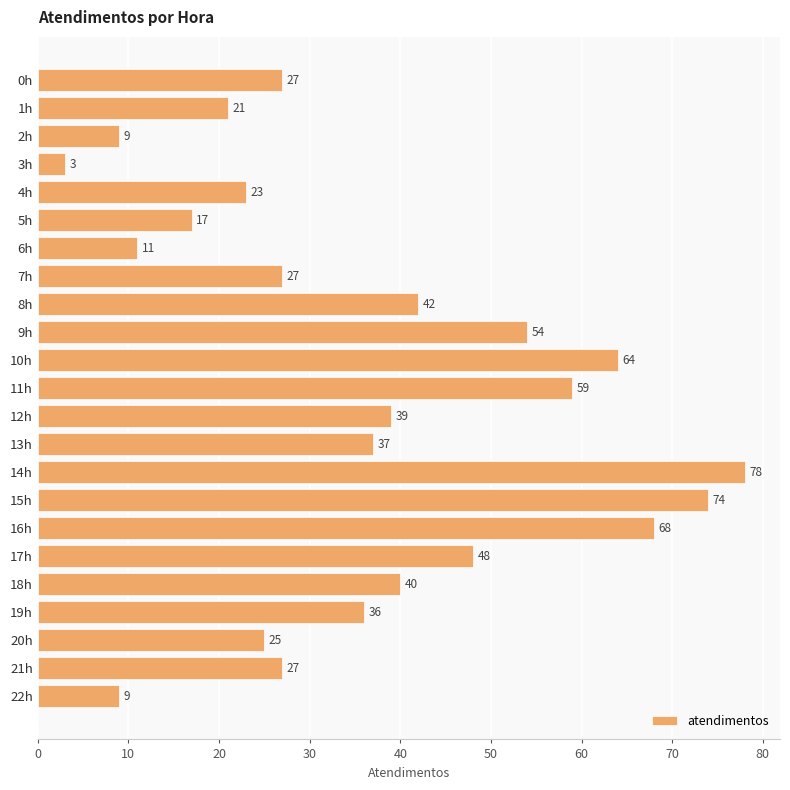

Between 10h and 16h, which is larger?

16h